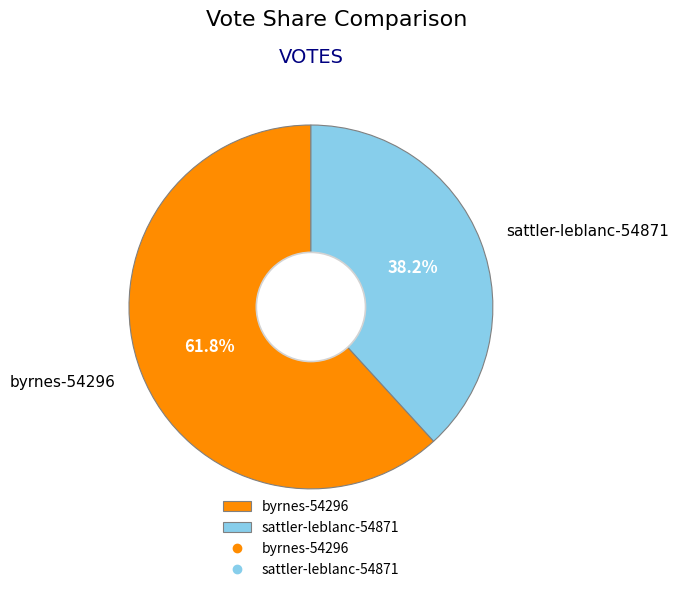

Rank the categories by value from lowest to highest.

sattler-leblanc-54871, byrnes-54296